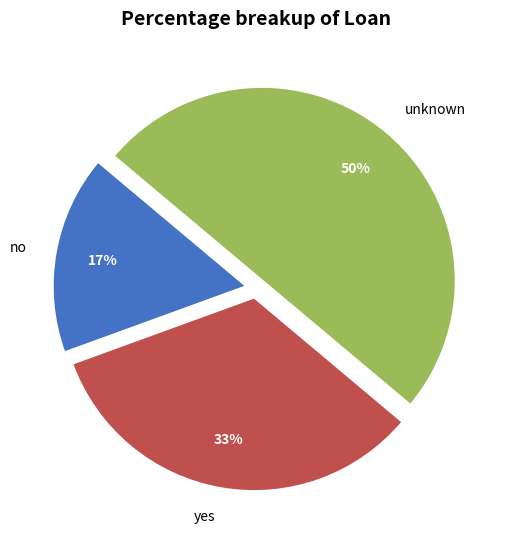

What is the ratio of the value at unknown to the value at yes?

1.5